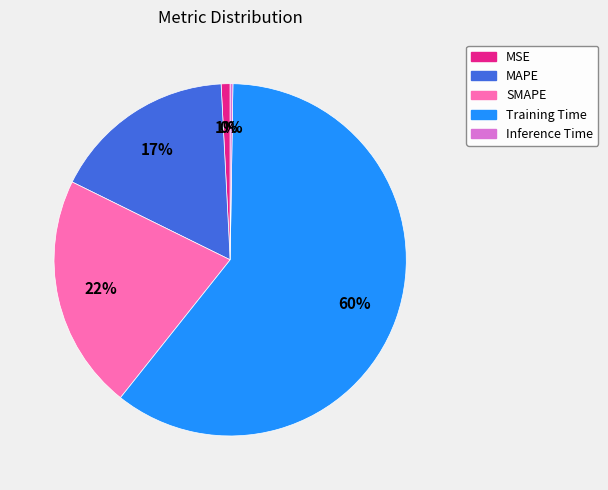

Do Training Time and MAPE together represent more than half of the pie?

Yes